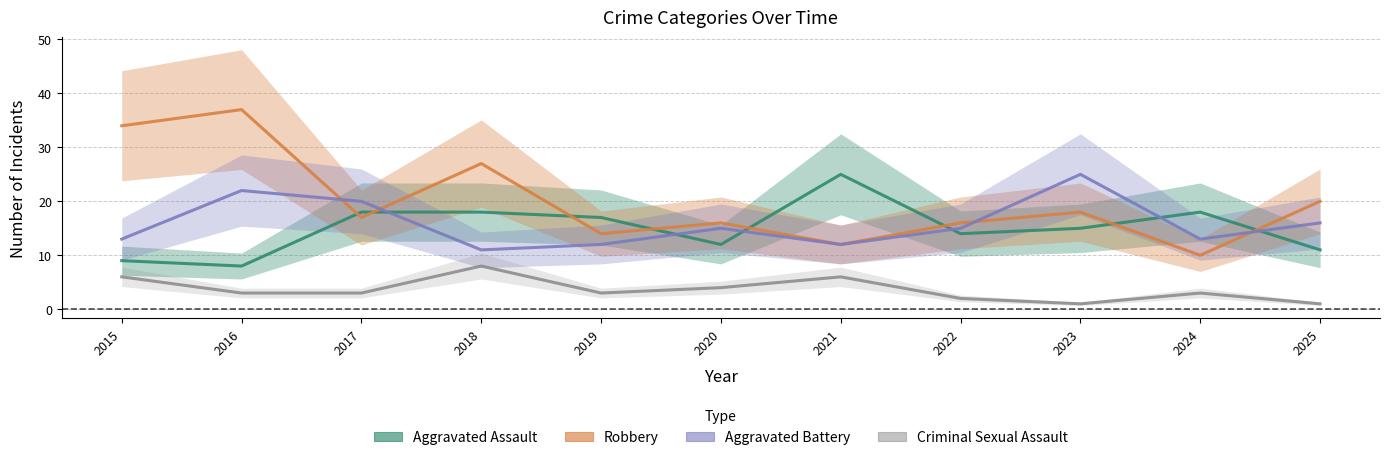

In Aggravated Assault, how many points are higher than both neighbors (excluding endpoints)?

2